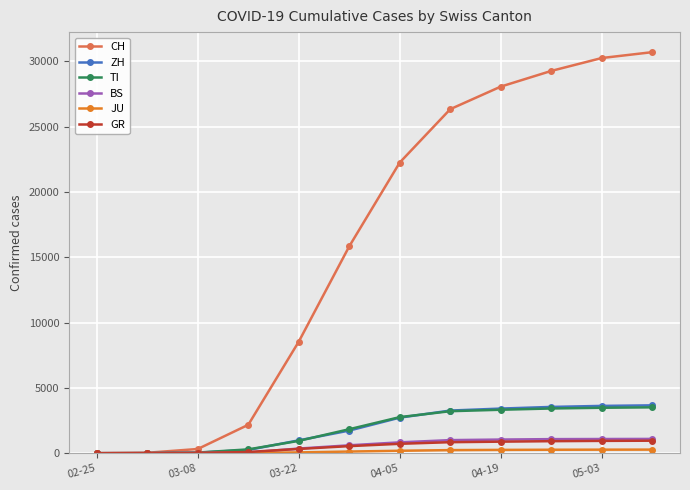

What is the highest value of the ZH series?

3664